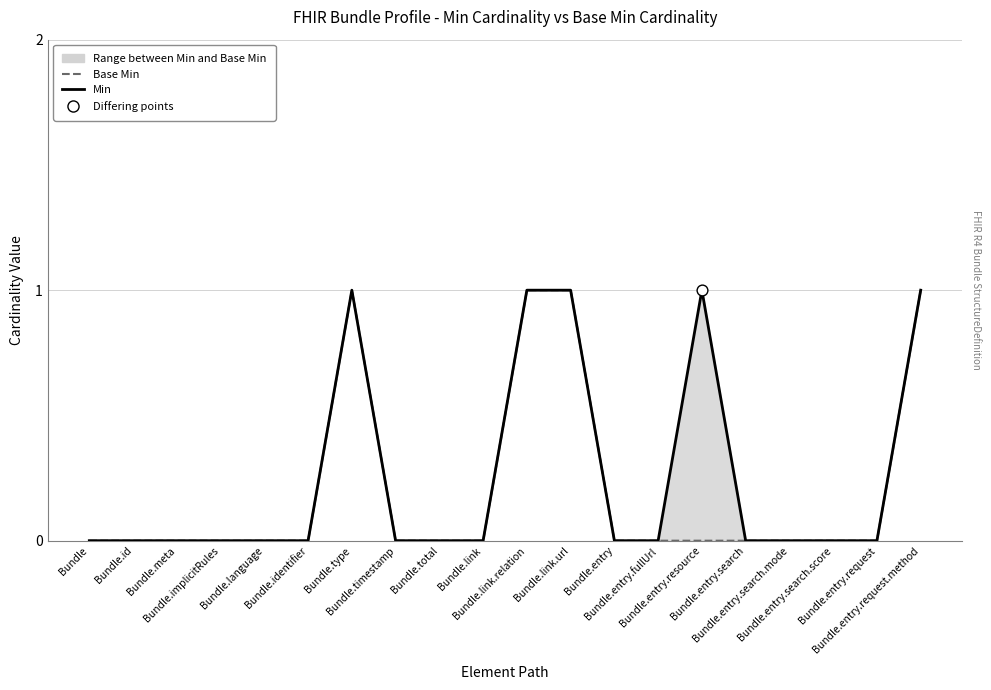

At which category is the sum across all series the highest?

Bundle.type